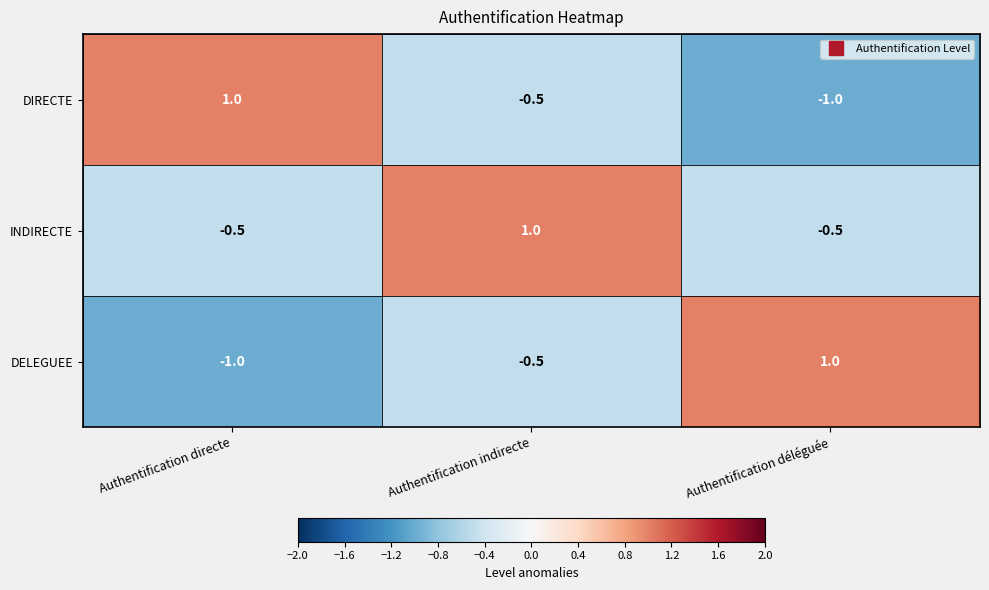

What is the smallest value displayed?

-1.0